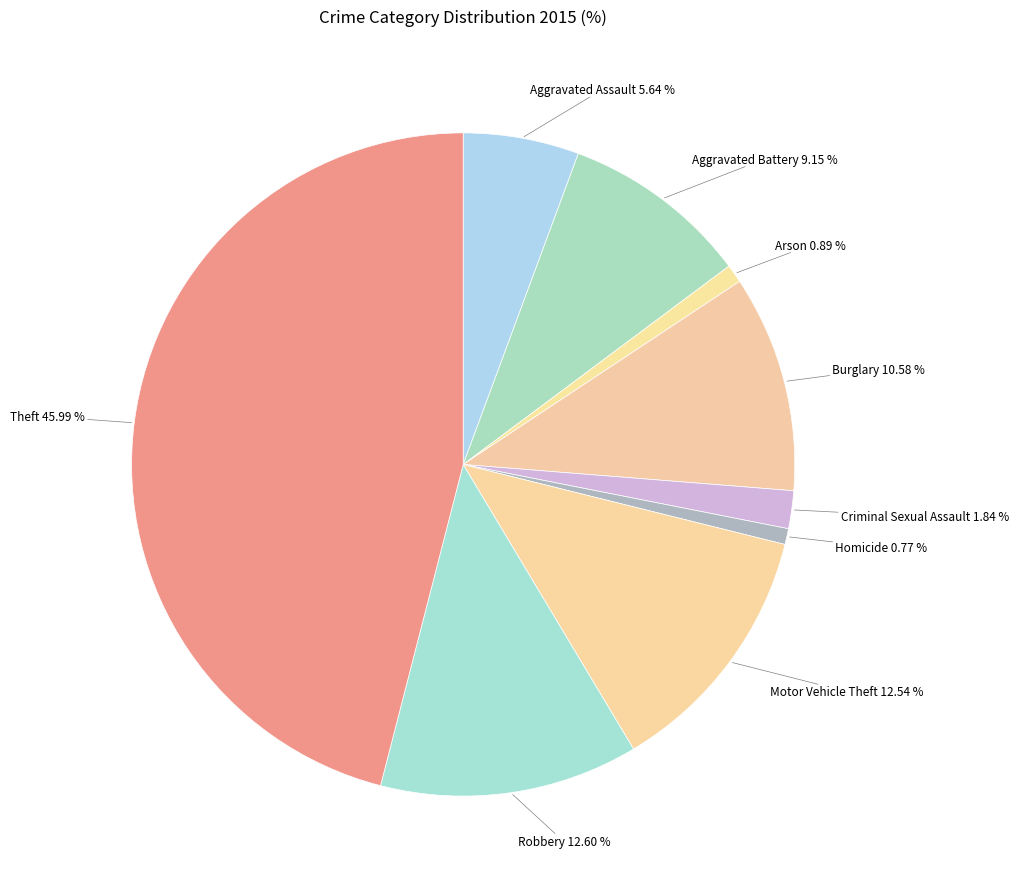

Which category has the biggest portion of the pie?

Theft